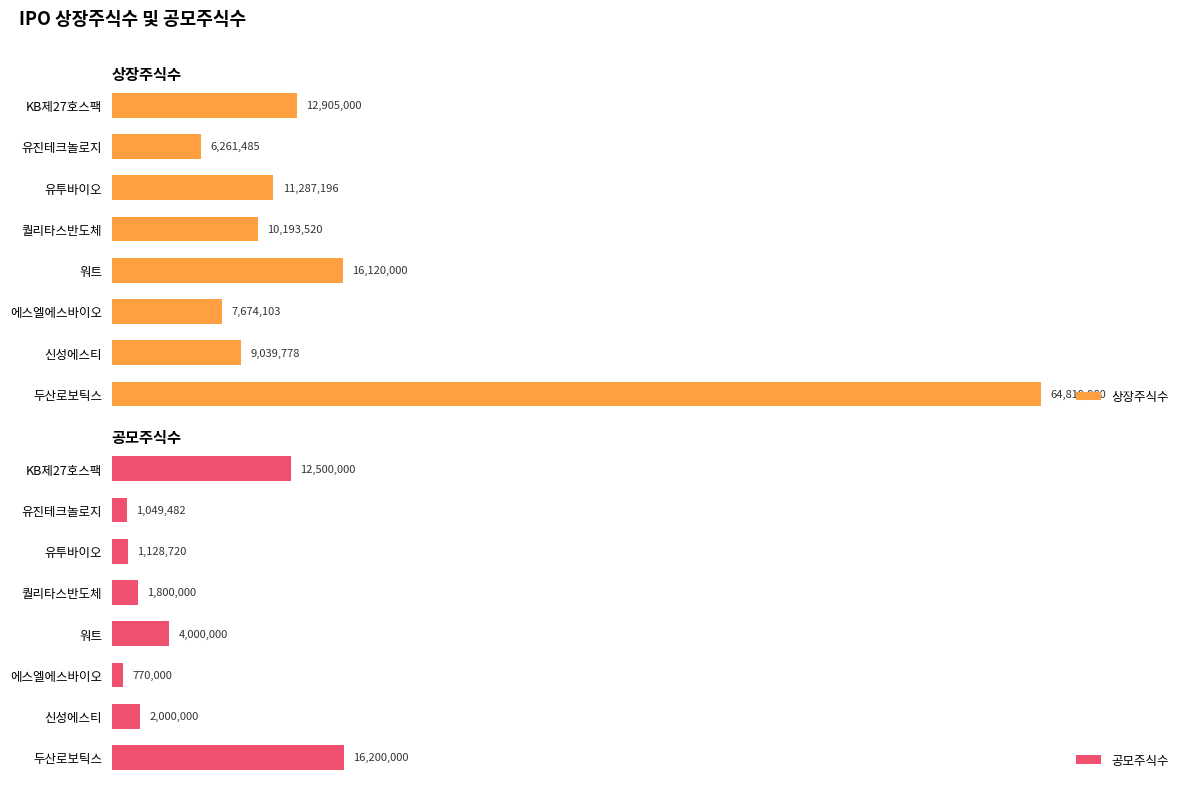

Are the bars grouped side by side (vs. stacked)?

Yes